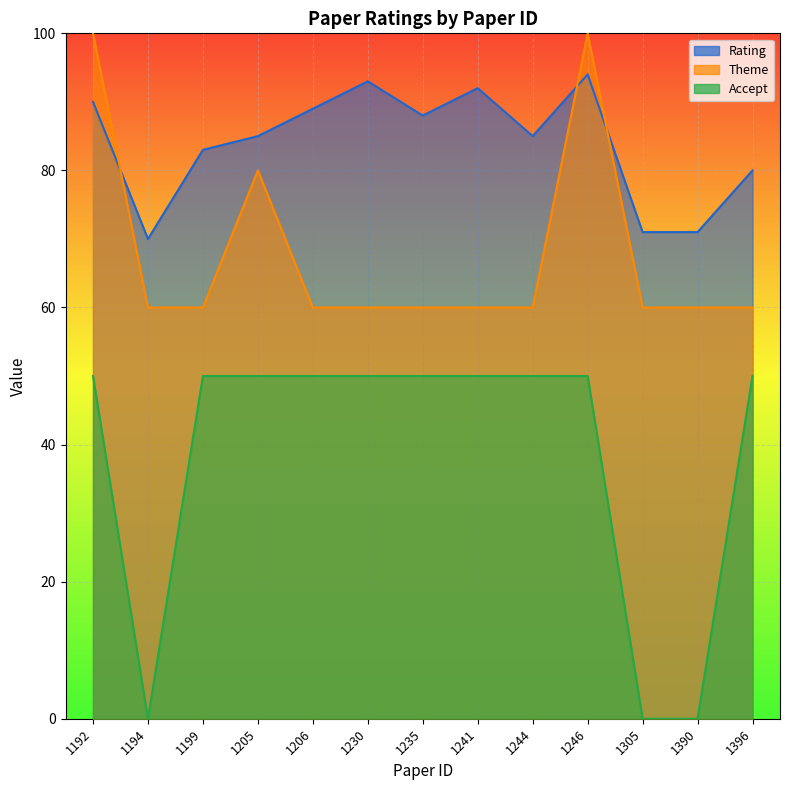

How many data points in Rating are less than 85?

5